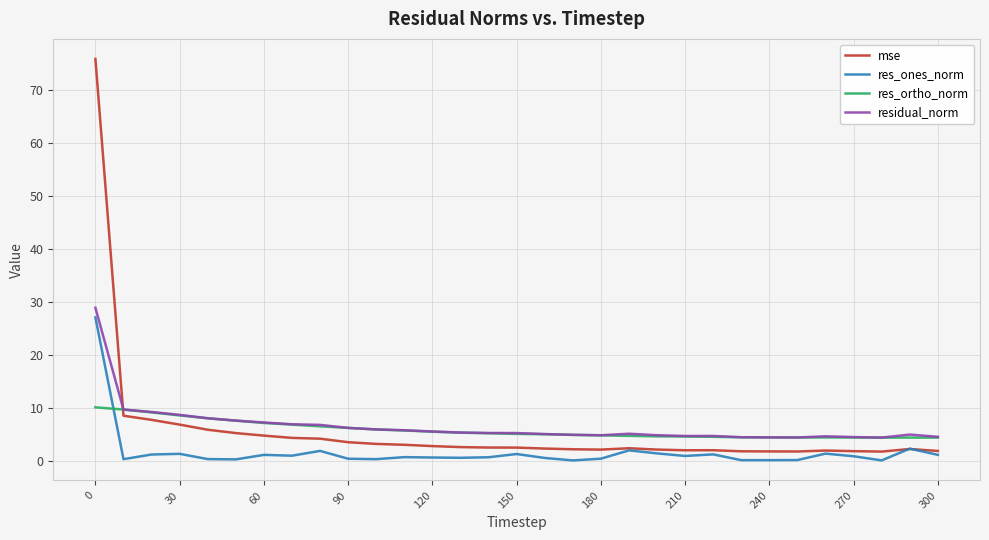

Which series has the largest range (max minus min)?

mse